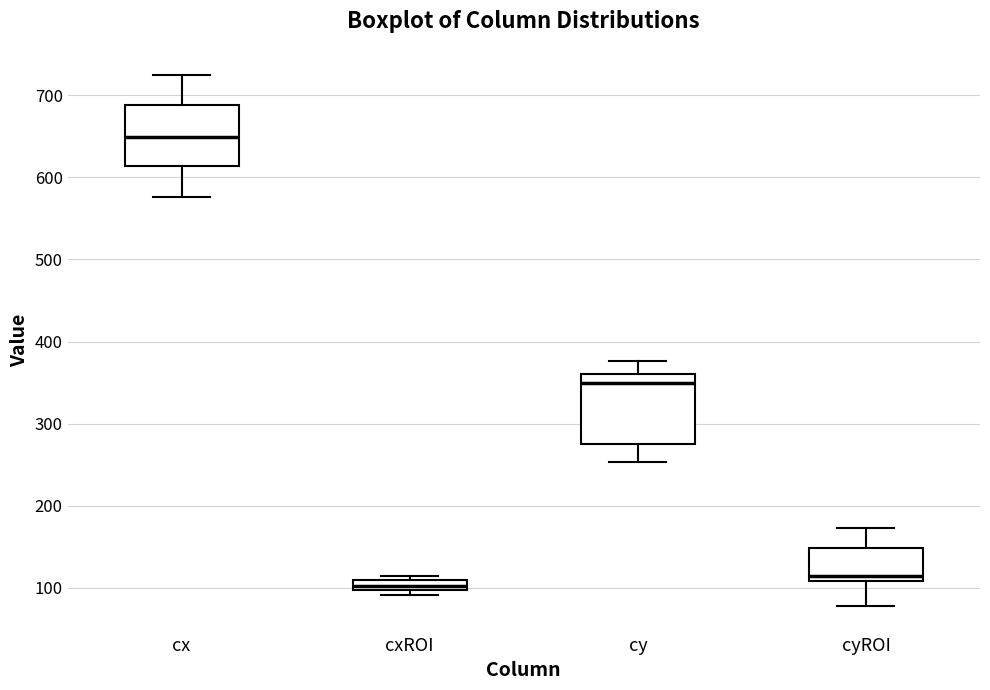

Where is the lower edge of the box for cx on the y-axis? The values are not printed on the chart, so give them approximately, as read against the axis.

610